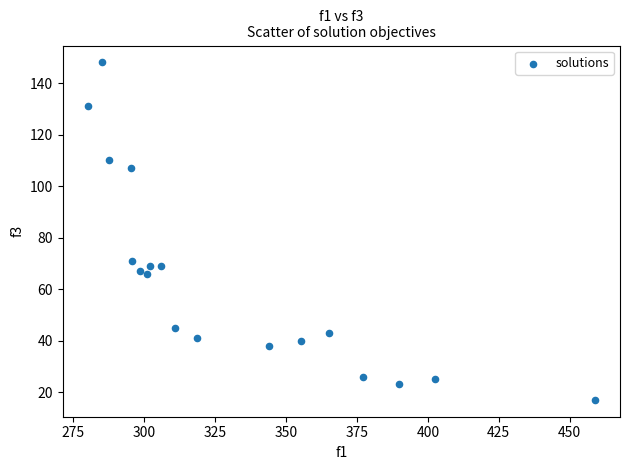

What Y value in the scatter plot is closest to 82?

71